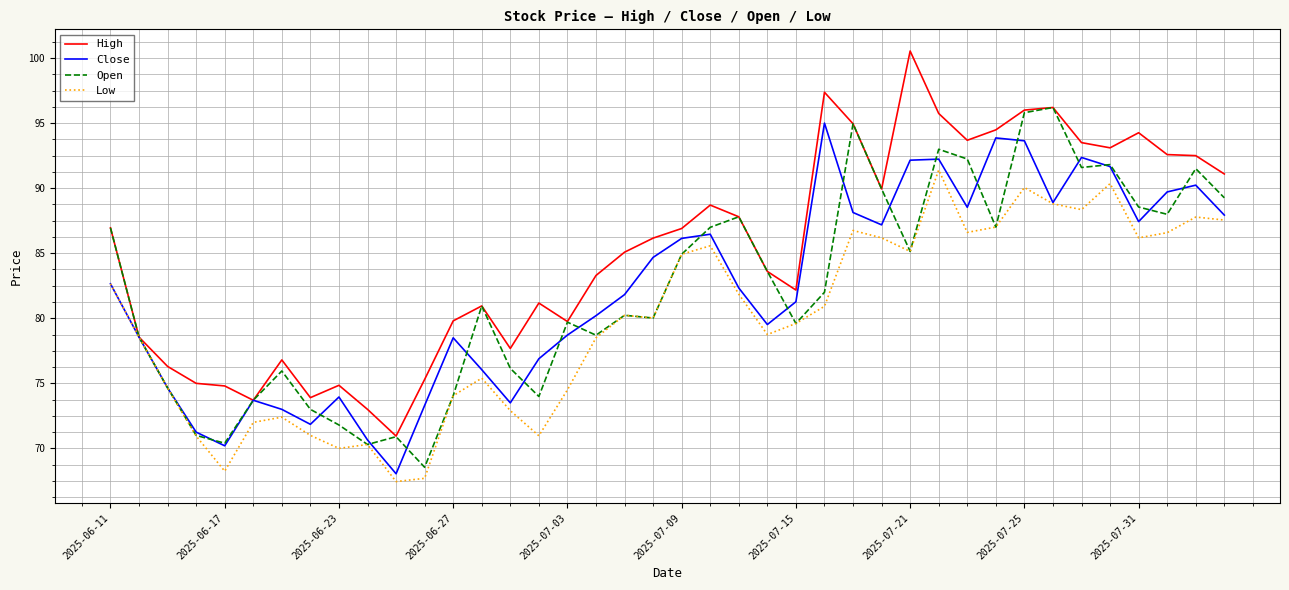

What is the maximum value shown in the chart?

100.5